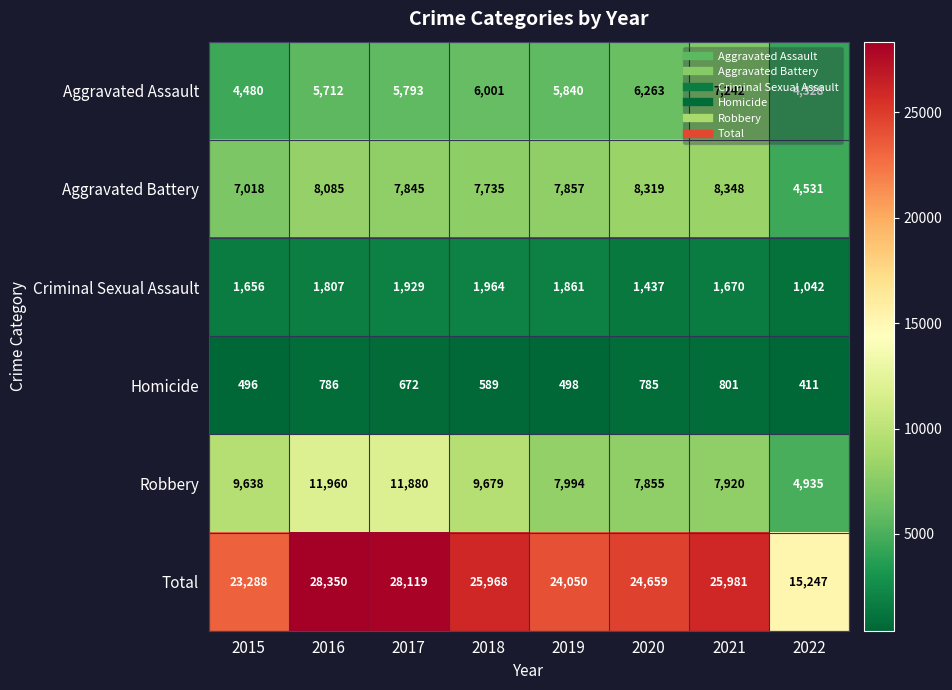

Is it true that Robbery equals 14455 at 2015?

False